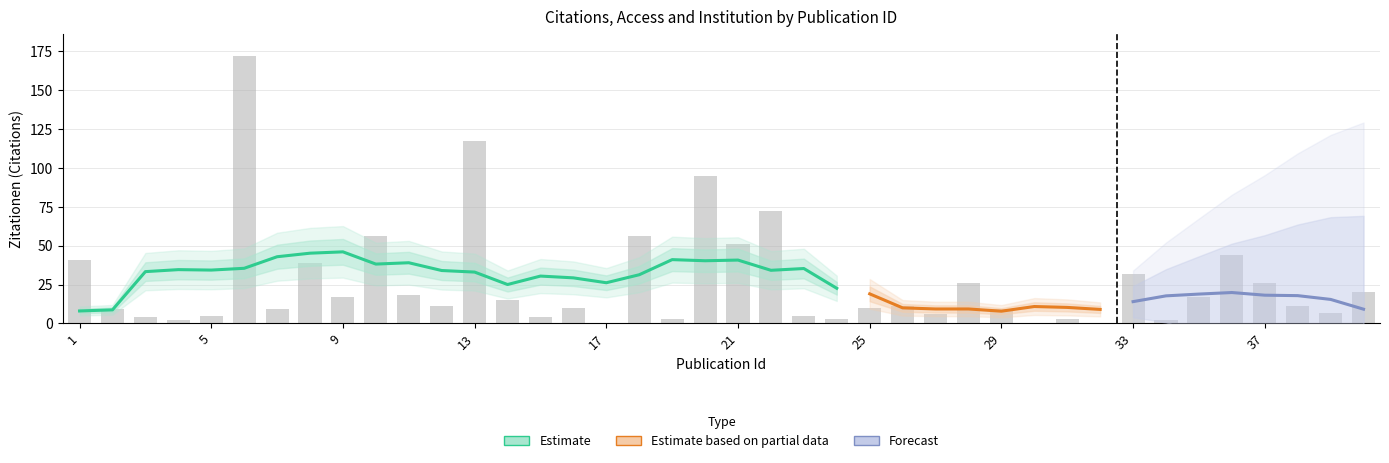

Is it true that Zitationen equals 10 at 16?

True